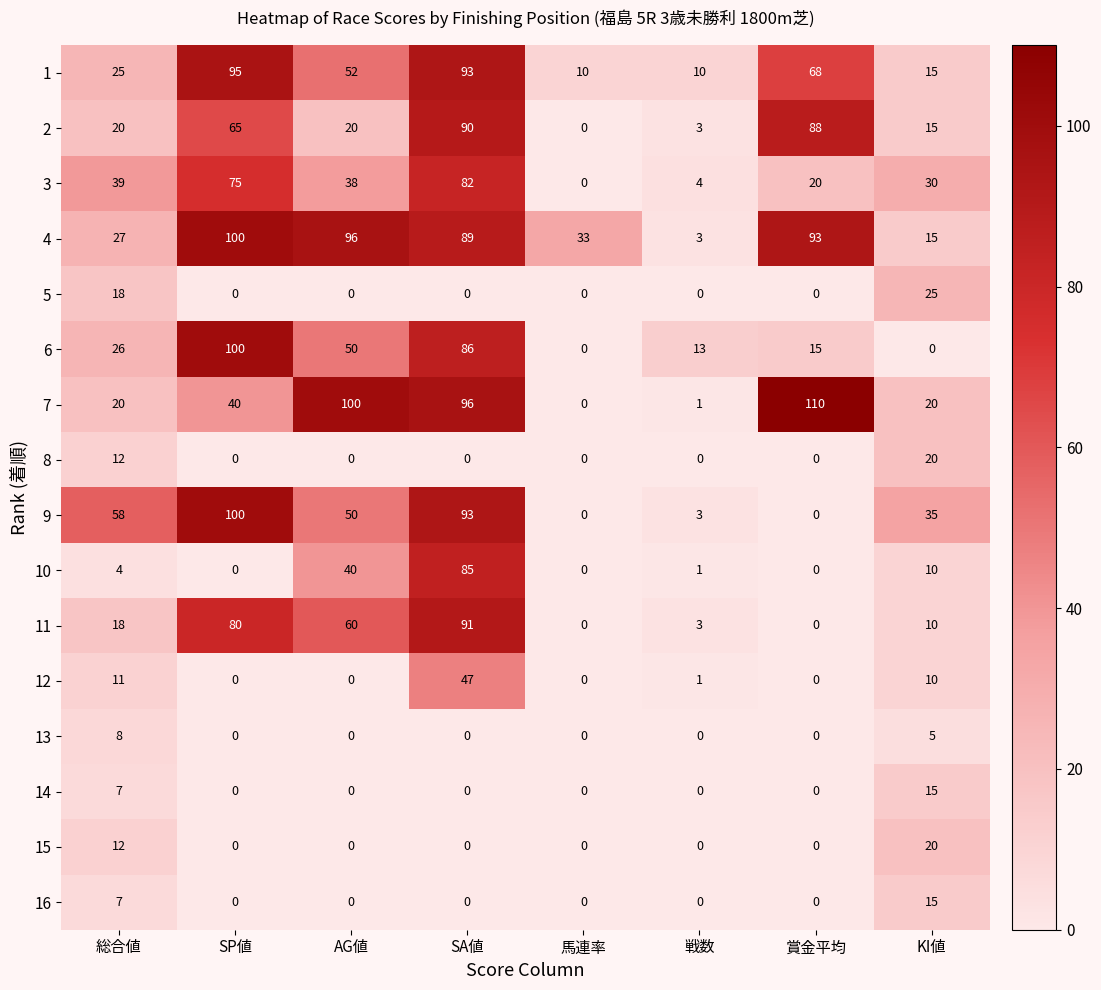

Which category has the highest value in the 6 series?

SP値